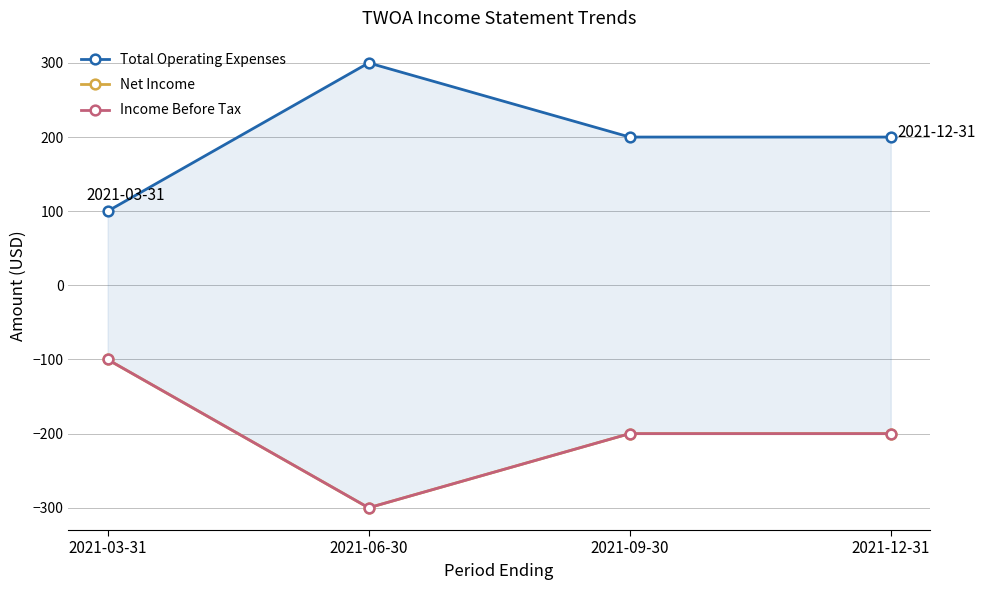

Reading left to right, transcribe all the data shown in this chart.

Total Operating Expenses: 100	300	200	200
Net Income: -100	-300	-200	-200
Income Before Tax: -100	-300	-200	-200